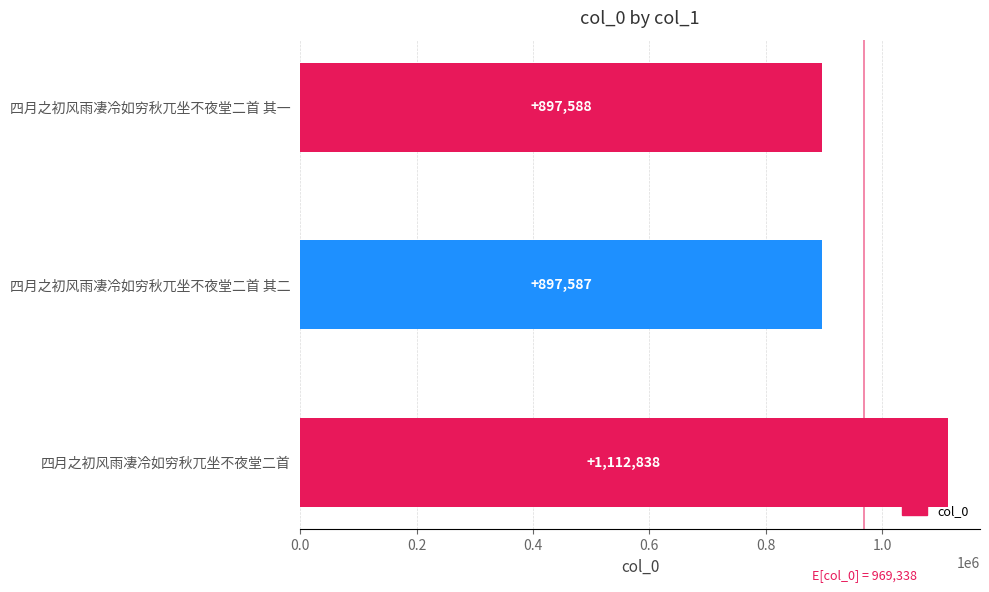

What is the sum of all values?

2908013